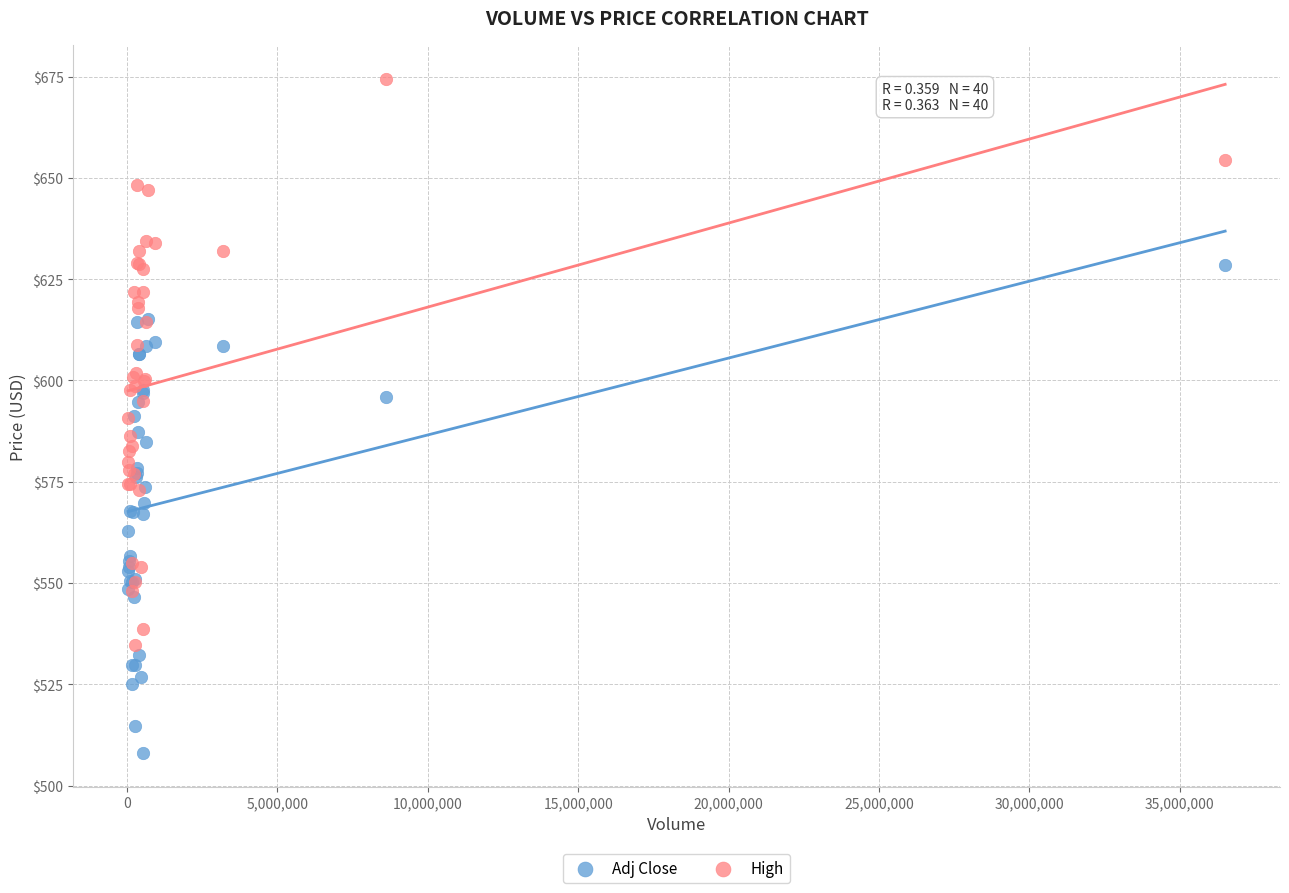

Which series contains the highest Y value?

High